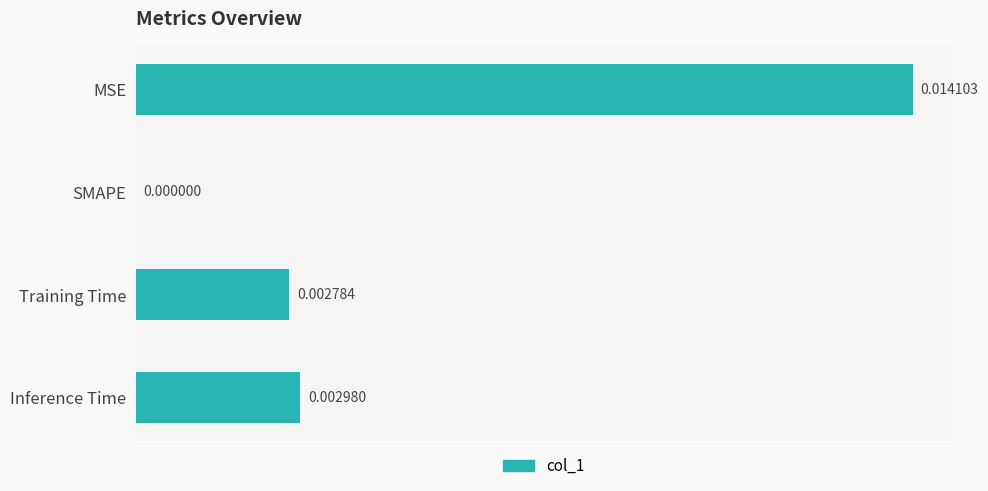

Which has a higher value, Inference Time or SMAPE?

Inference Time